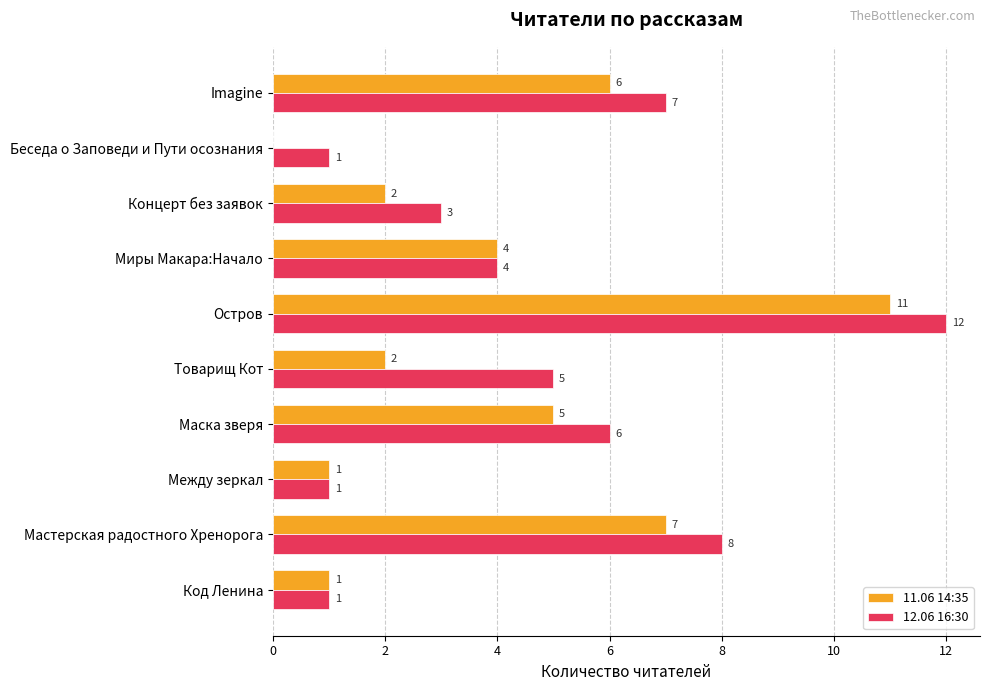

What is the total value across all series at Концерт без заявок?

5